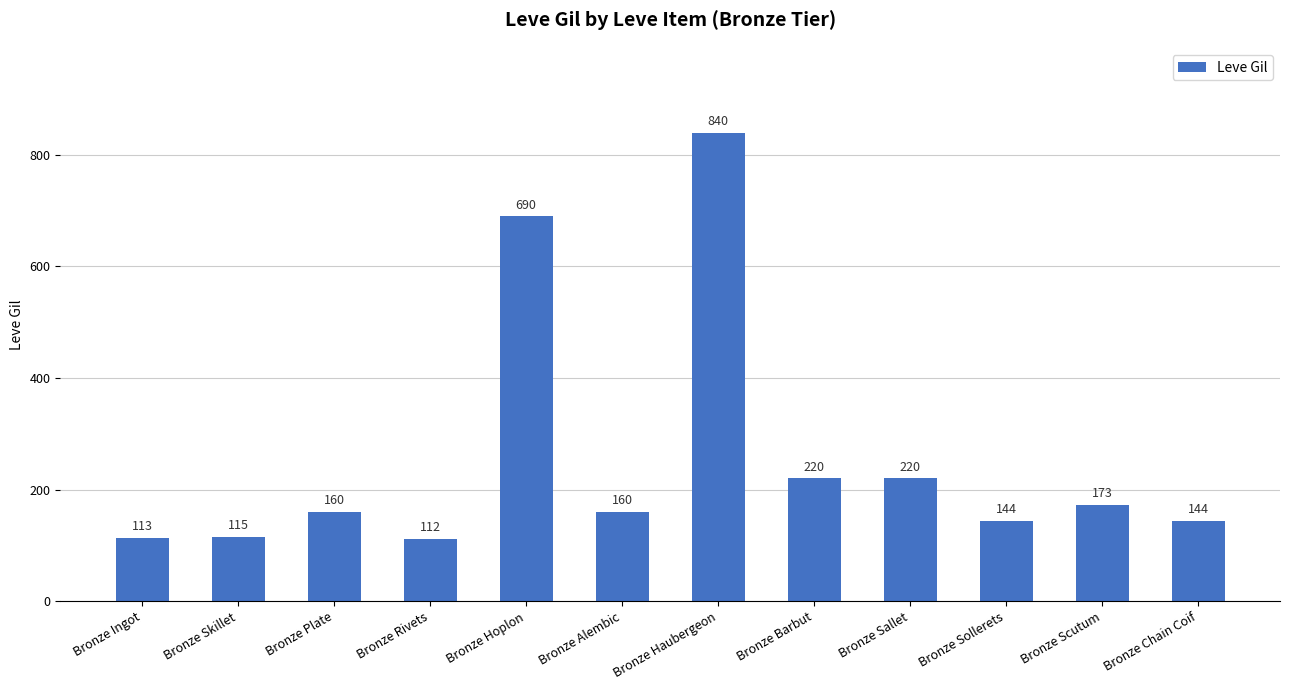

What is the maximum value shown in the chart?

840